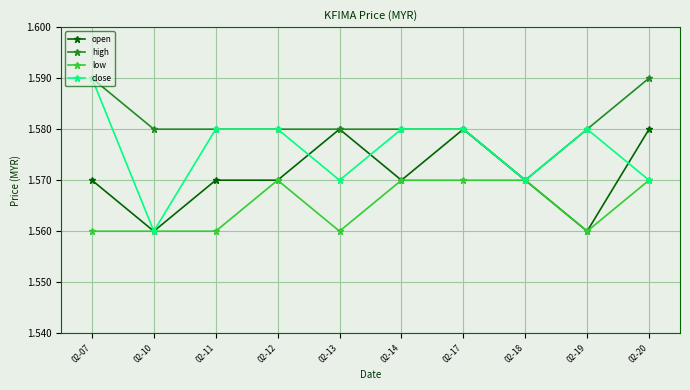

Does the chart display data point markers on the line(s)?

Yes